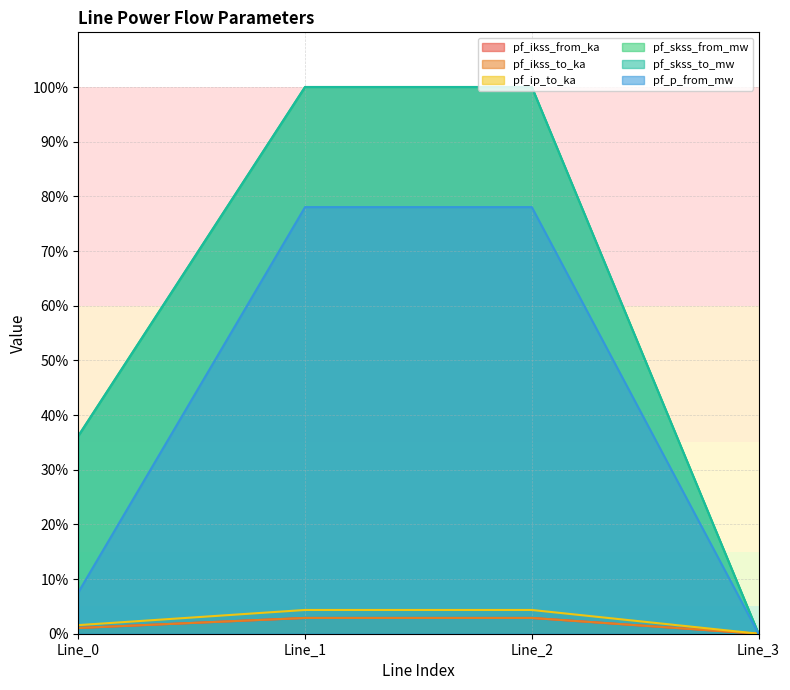

True or false: pf_skss_to_mw and pf_ip_to_ka cross at least once.

False